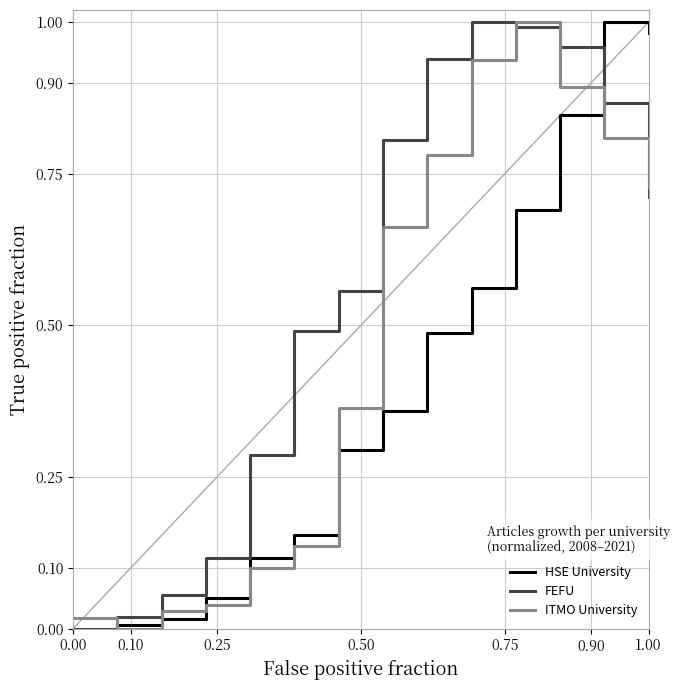

True or false: FEFU has more than 1 interior local peaks.

False